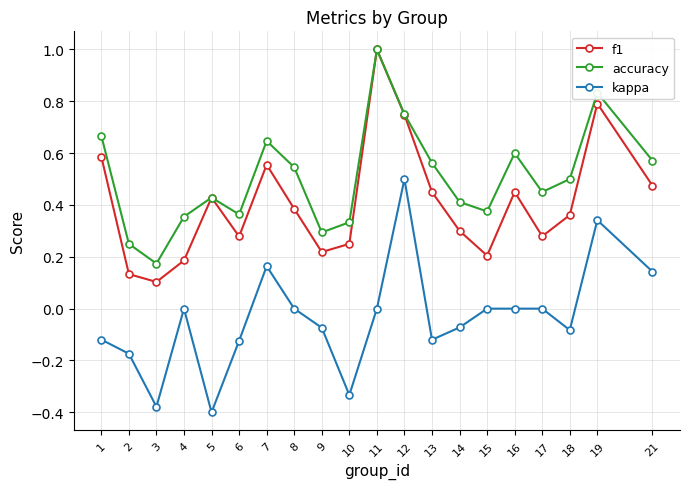

Read the accuracy value at 11.

1.0